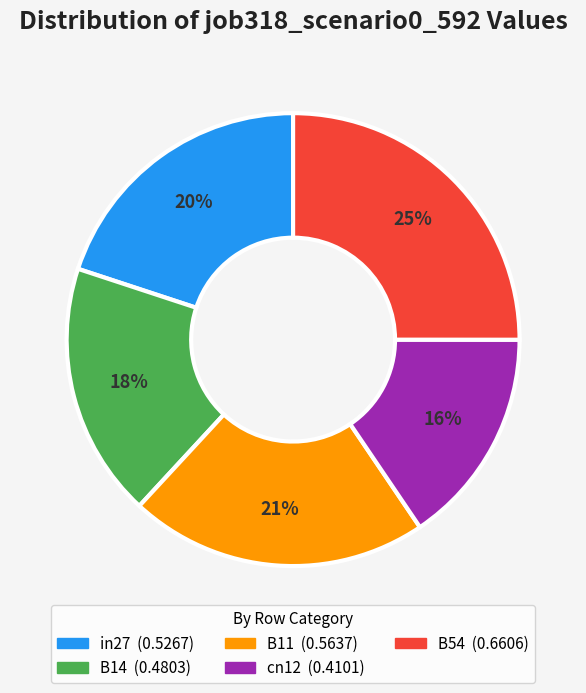

The B14 slice represents 4% of the pie. True or false?

False